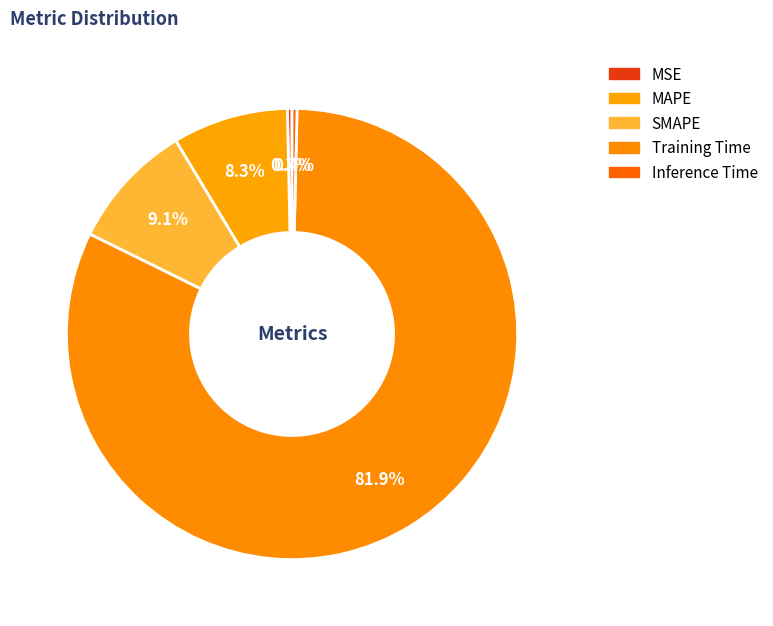

What is the majority slice?

Training Time